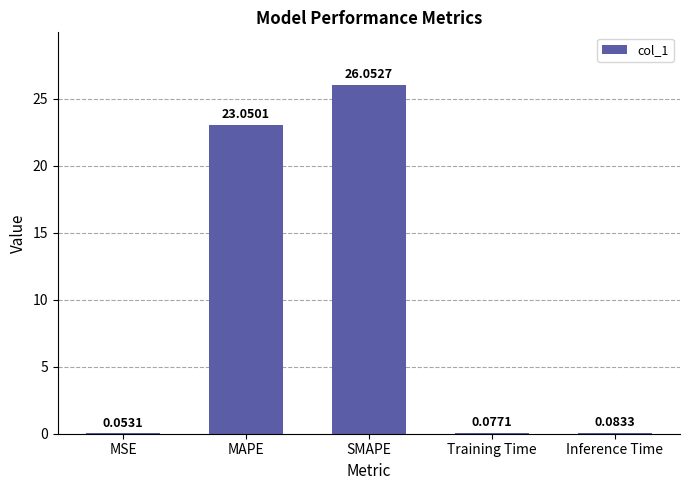

Which label corresponds to the largest value in the chart?

SMAPE